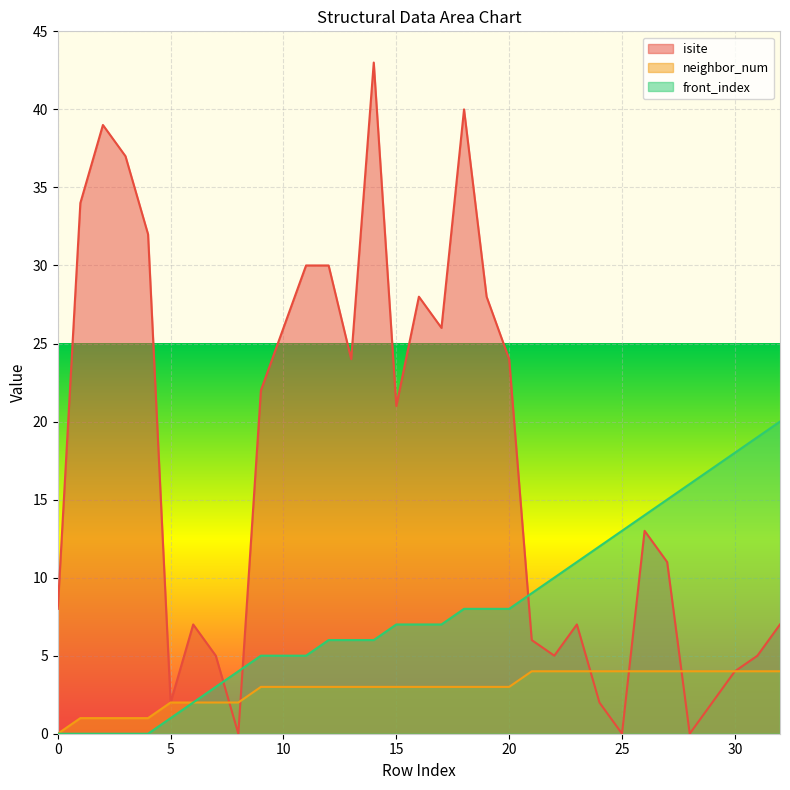

Where is the first local minimum for isite?

5